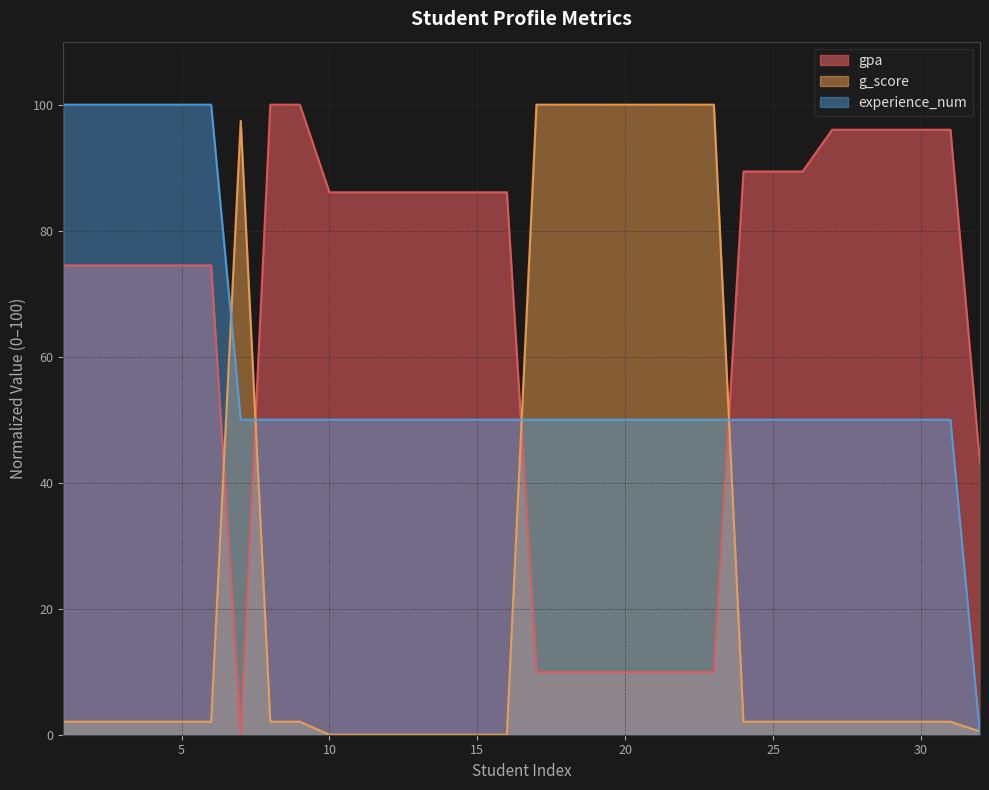

Rank the categories by gpa value from highest to lowest.

8, 9, 27, 28, 29, 30, 31, 24, 25, 26, 10, 11, 12, 13, 14, 15, 16, 1, 2, 3, 4, 5, 6, 32, 17, 18, 19, 20, 21, 22, 23, 7